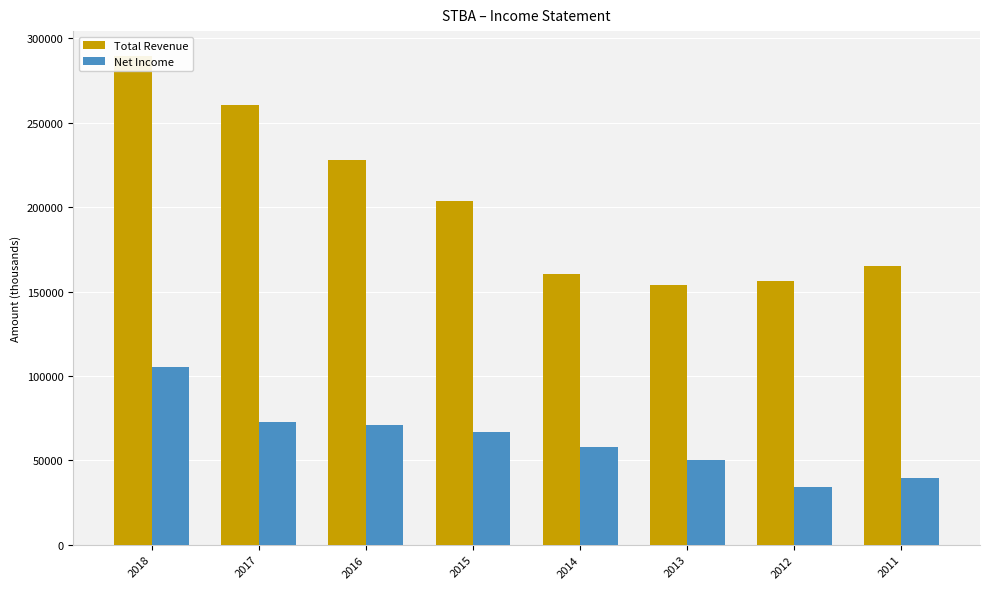

Is the value of Net Income at 2014 greater than the value of Total Revenue at 2012?

No